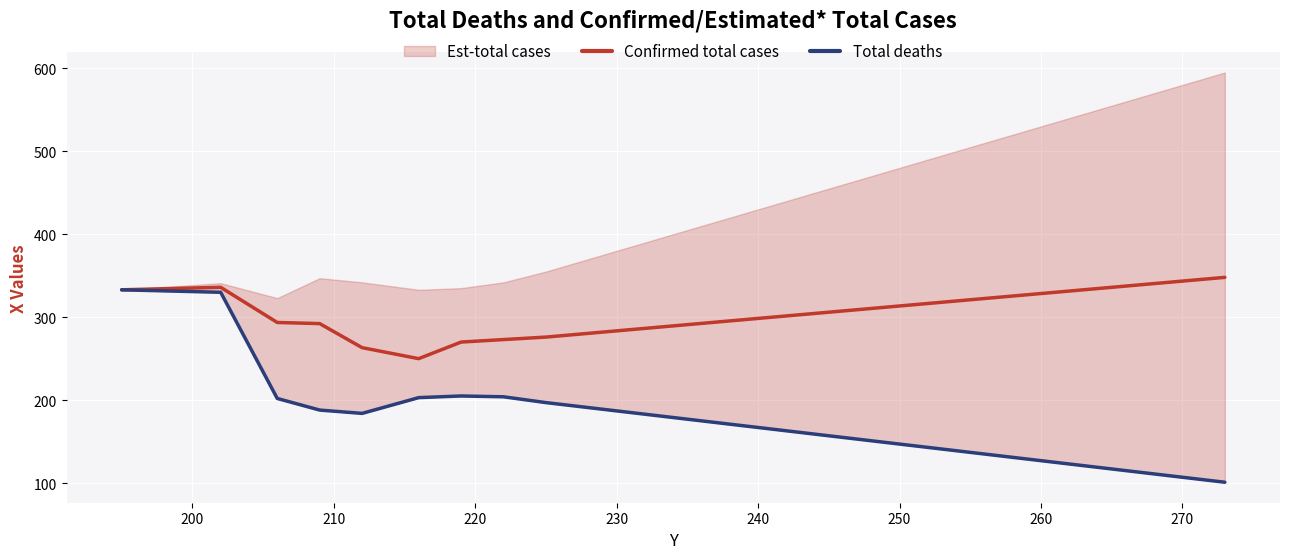

What is the highest value of the Confirmed total cases series?

348.0